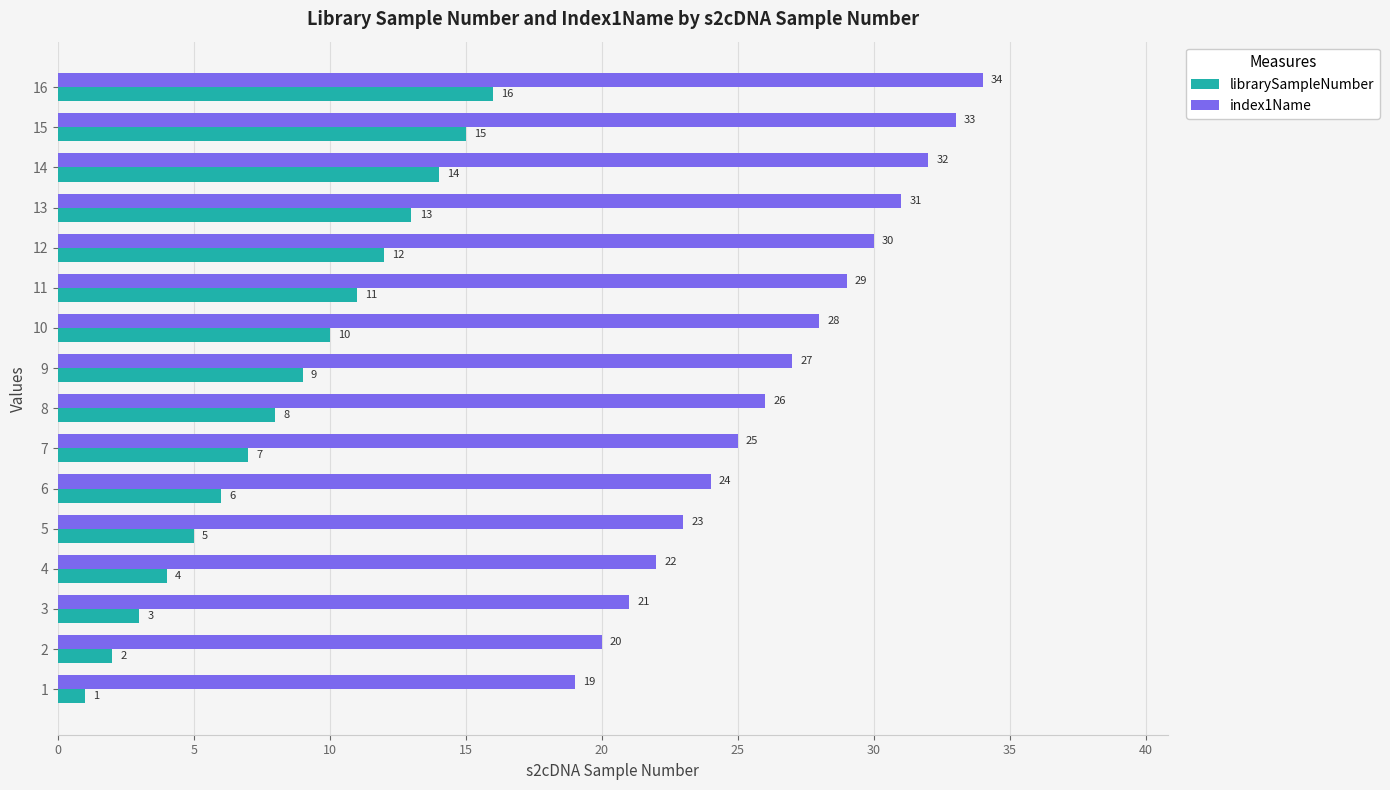

At which category is the sum across all series the highest?

16